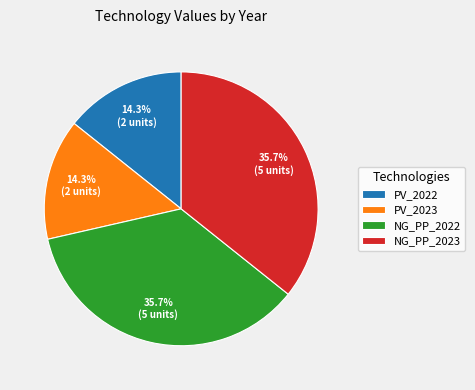

Does NG_PP_2022 represent more than half of the total?

No